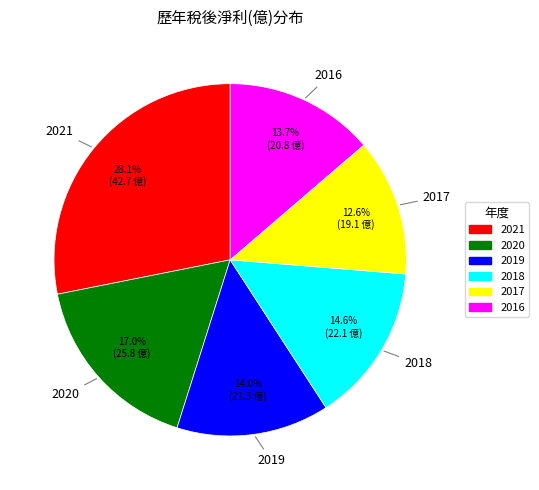

Does any single category account for the majority?

No